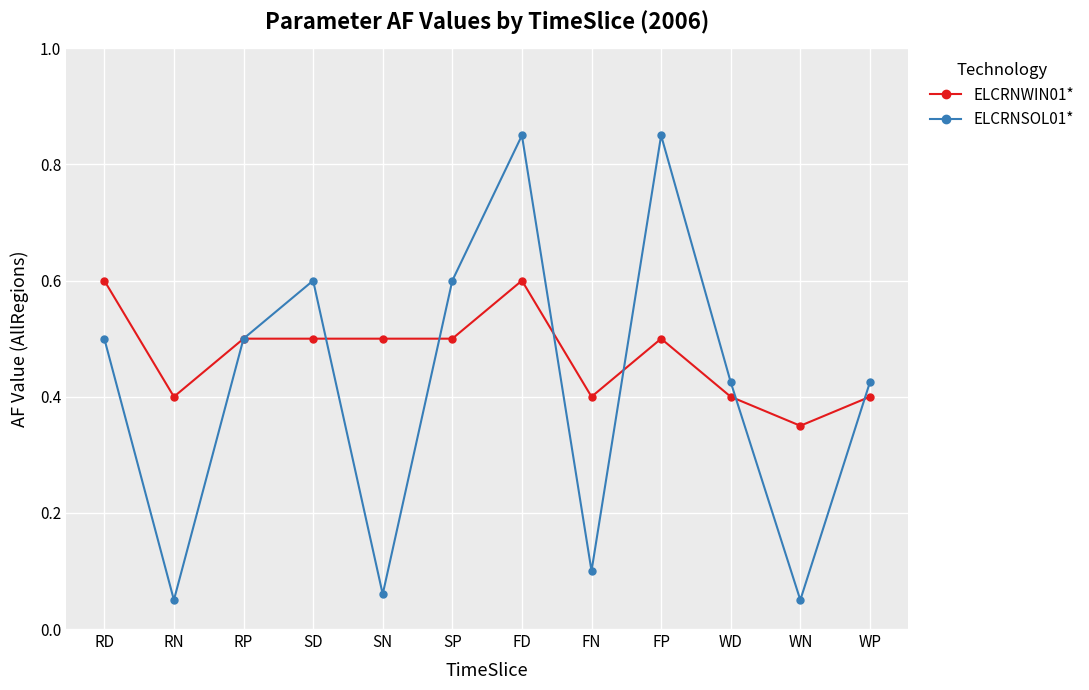

Is the value of ELCRNWIN01* at SP greater than the value of ELCRNSOL01* at FD?

No